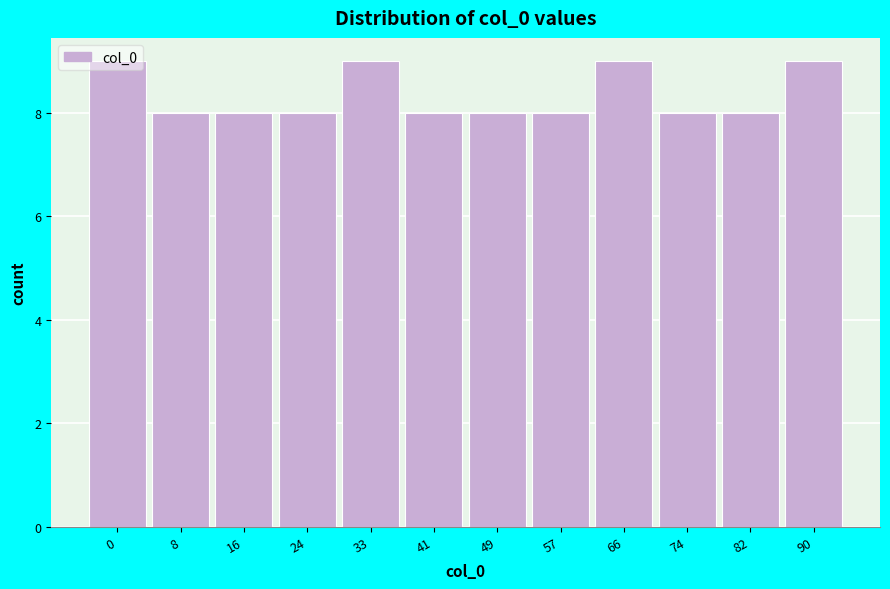

Is it true that the value at 90 is 15?

False